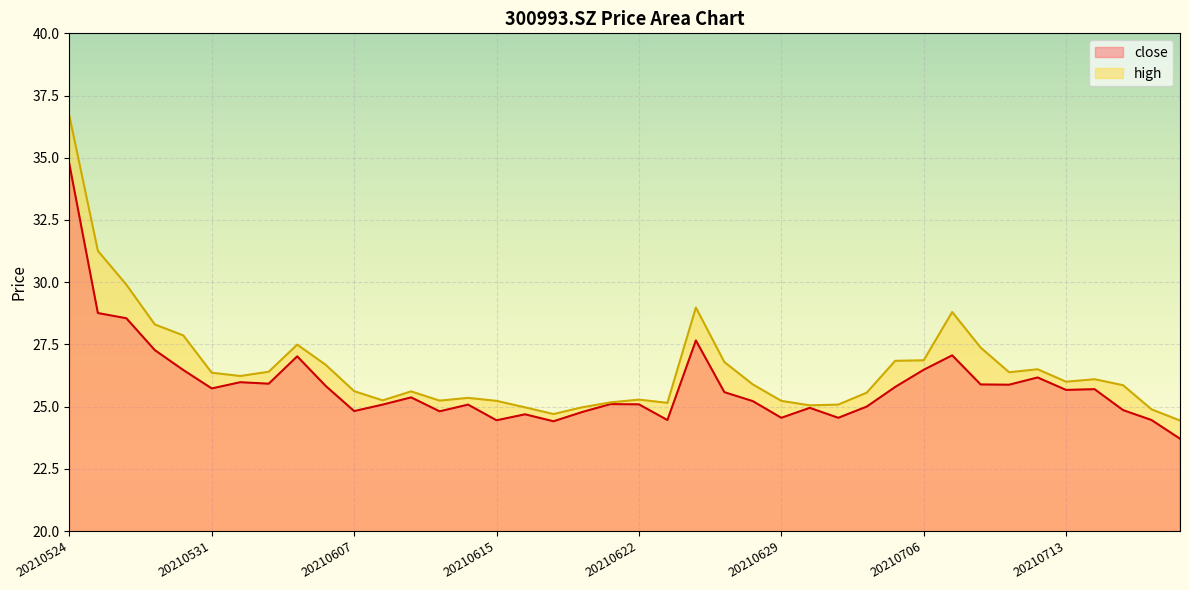

What is the maximum value shown in the chart?

36.7